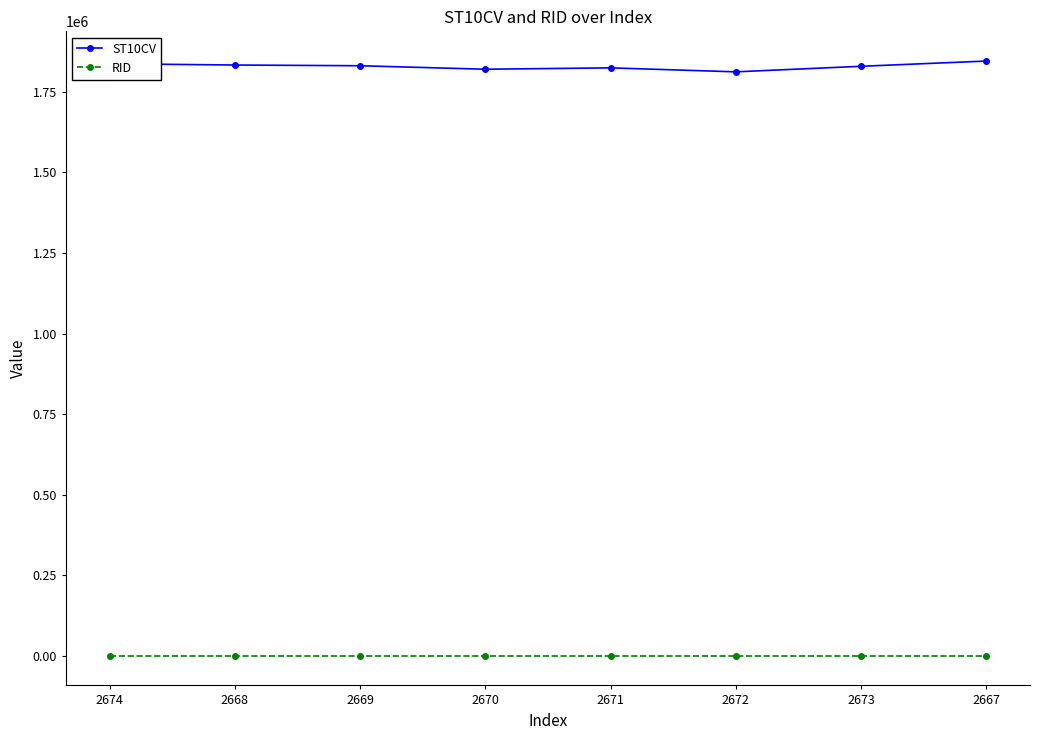

What is the smallest value displayed?

1034